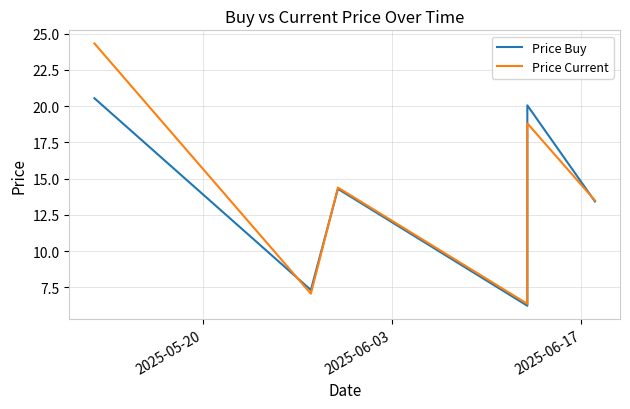

What is the lowest value of the Price Buy series?

6.2